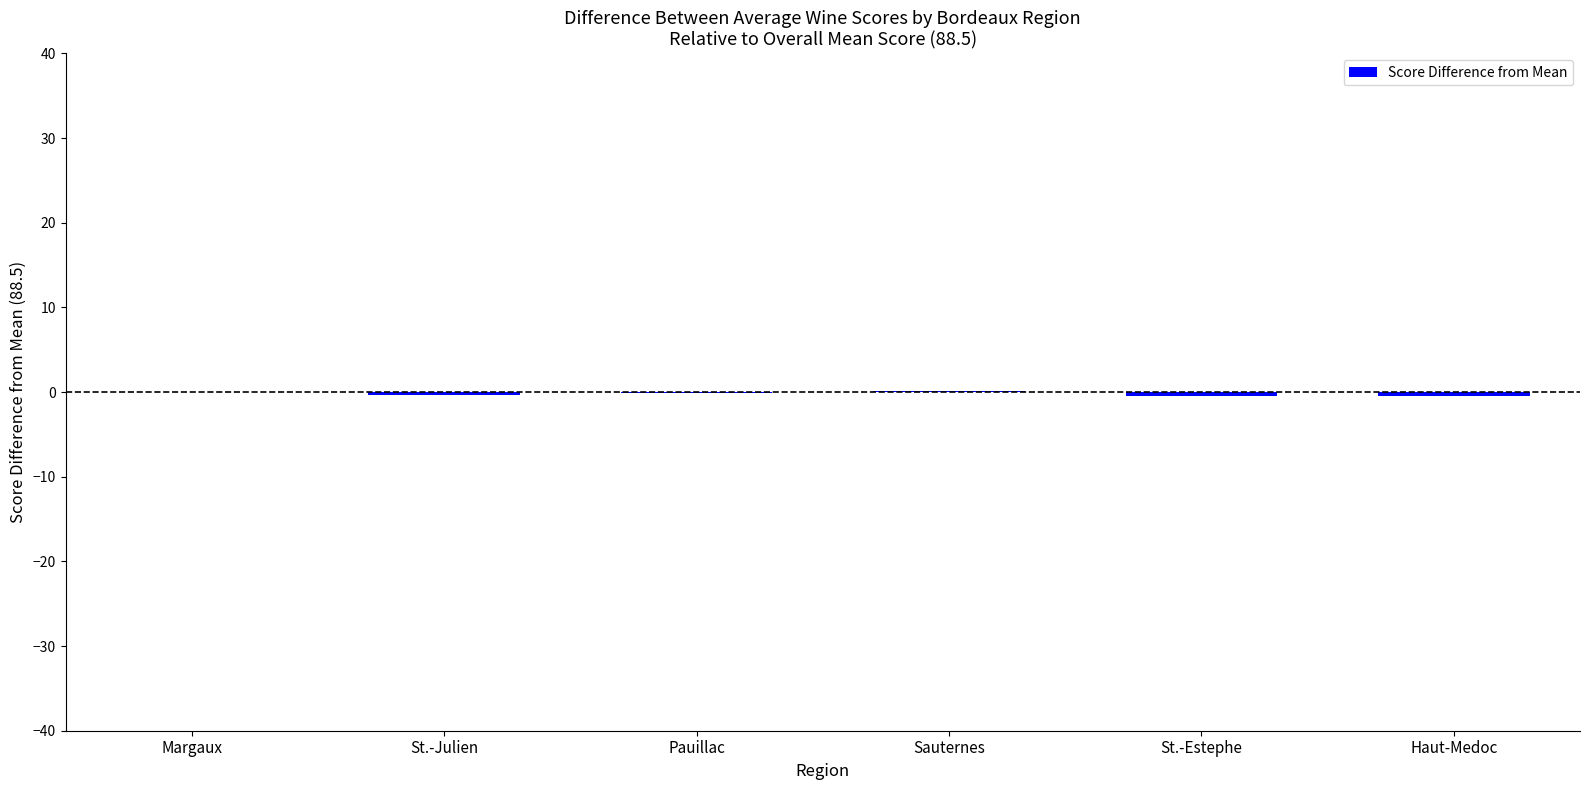

What is the maximum value shown in the chart?

0.2